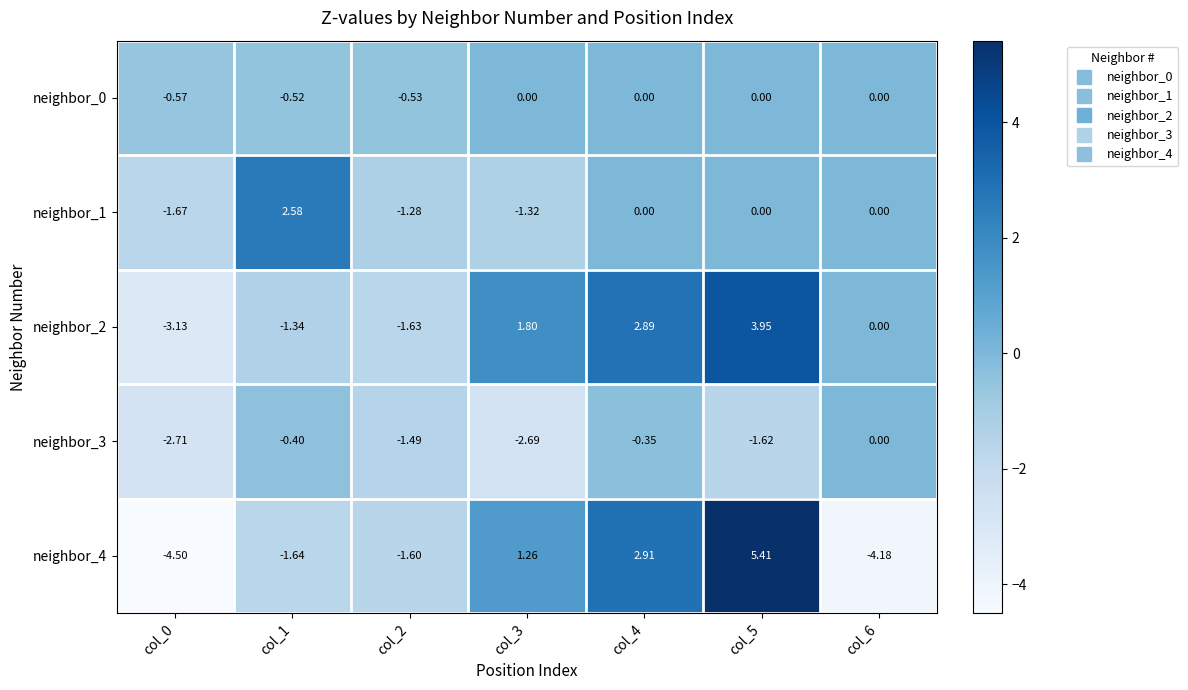

Is the value of neighbor_3 at col_0 greater than the value of neighbor_0 at col_0?

No